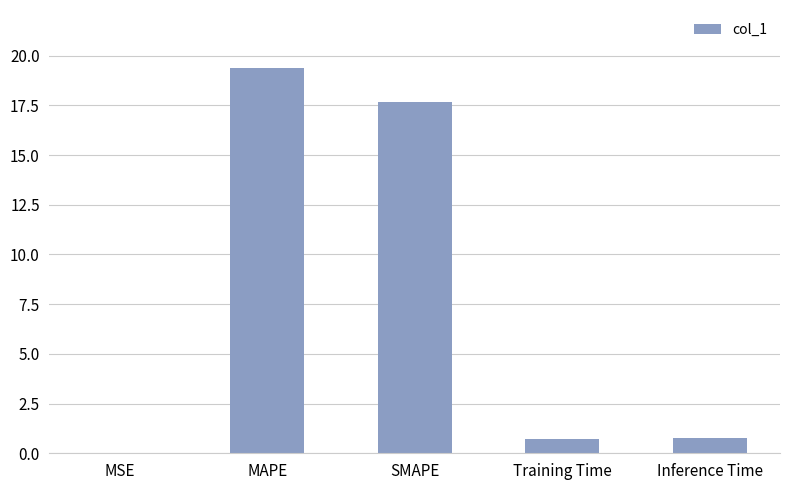

What is the difference between the values at MSE and Training Time?

0.7